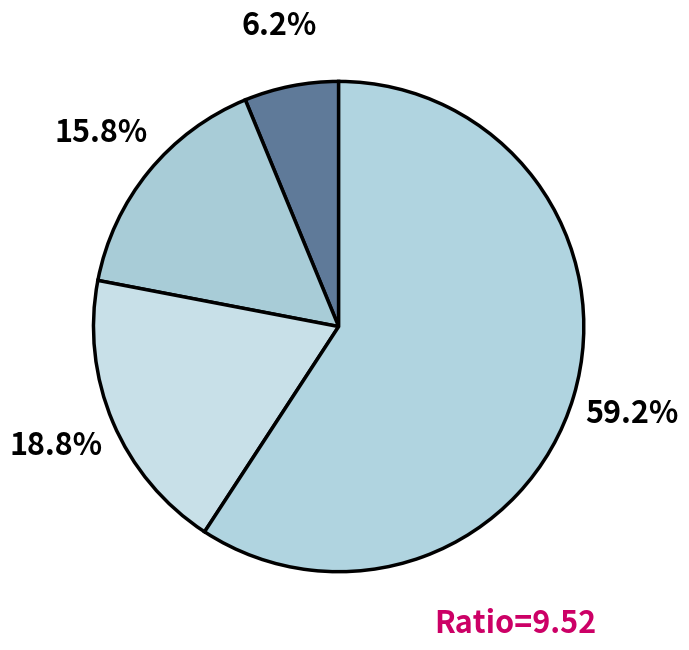

Rank the categories by value from lowest to highest.

AU2KA38WNS1XIUTL4PZY, AU1I24FYT6VKMGOUD0JR, AU2X1ESN4IQ6HDZ3BL90, AU2A683XSLDUWFPYZTBN